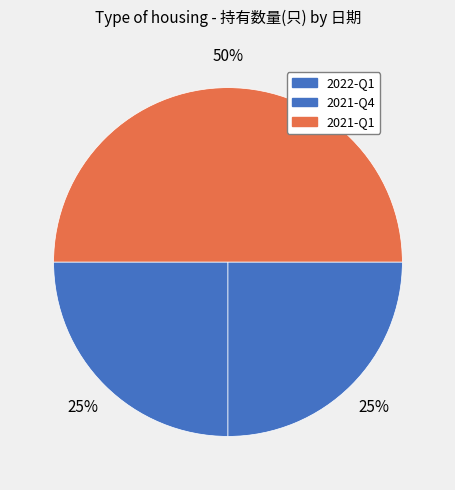

The 2021-Q1 slice represents 50% of the pie. True or false?

True